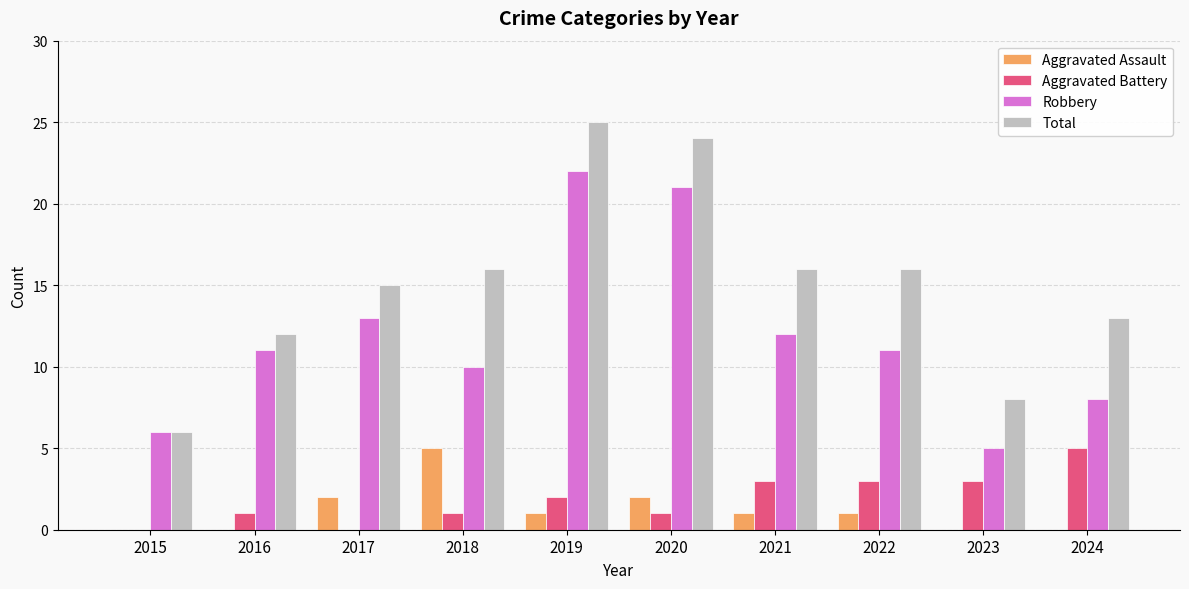

At which label is Robbery closest to 13?

2017